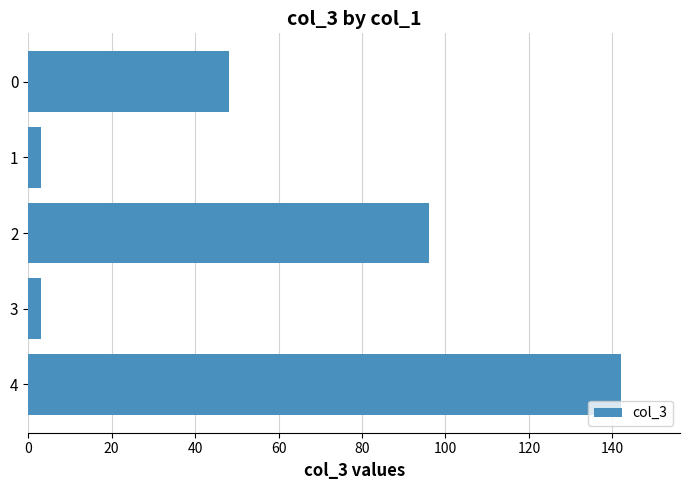

Reading bottom to top, what are all the values shown in this chart?

142	3	96	3	48